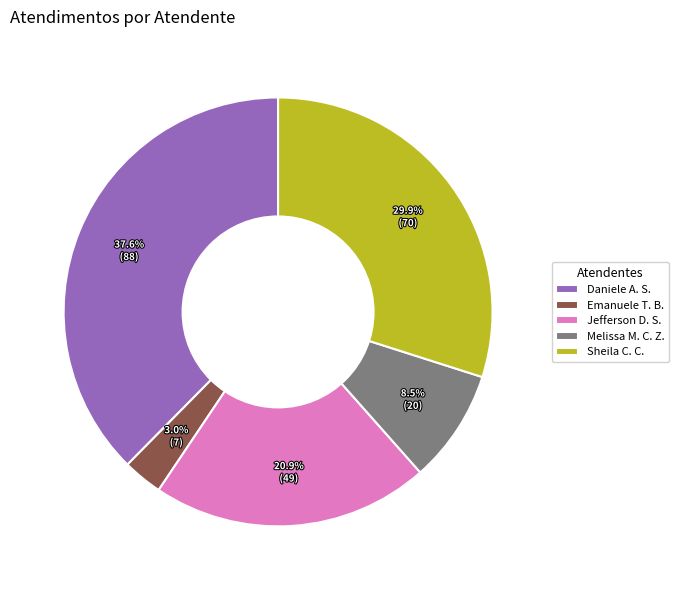

Rank the categories by value from highest to lowest.

Daniele A. S., Sheila C. C., Jefferson D. S., Melissa M. C. Z., Emanuele T. B.